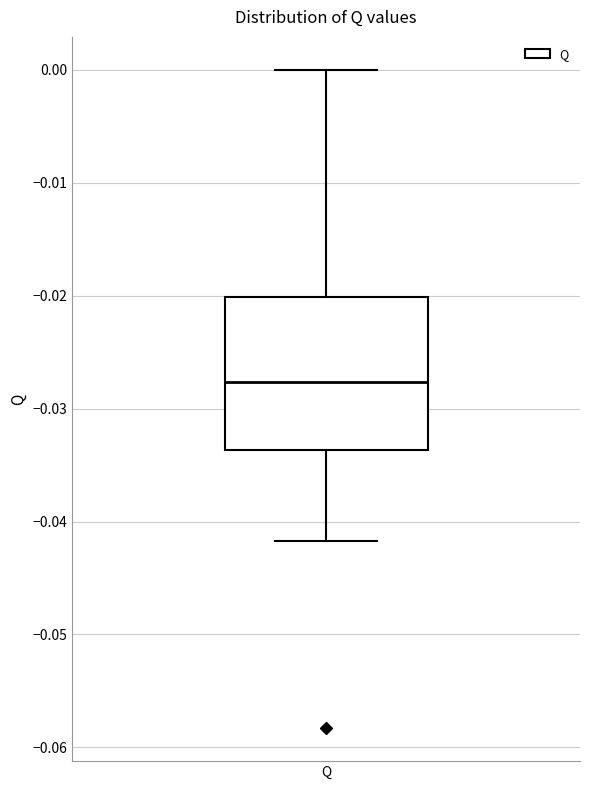

Where does the upper whisker of the box for Q end on the y-axis? The values are not printed on the chart, so give them approximately, as read against the axis.

0.000